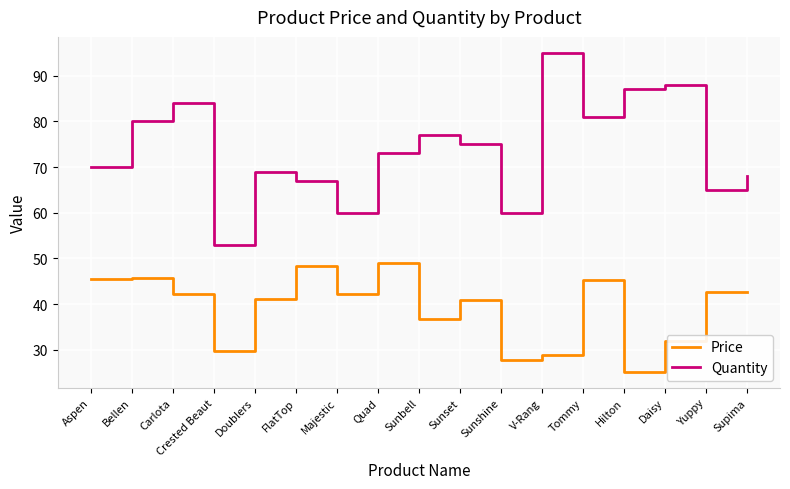

Which series has the largest total across all categories?

Quantity